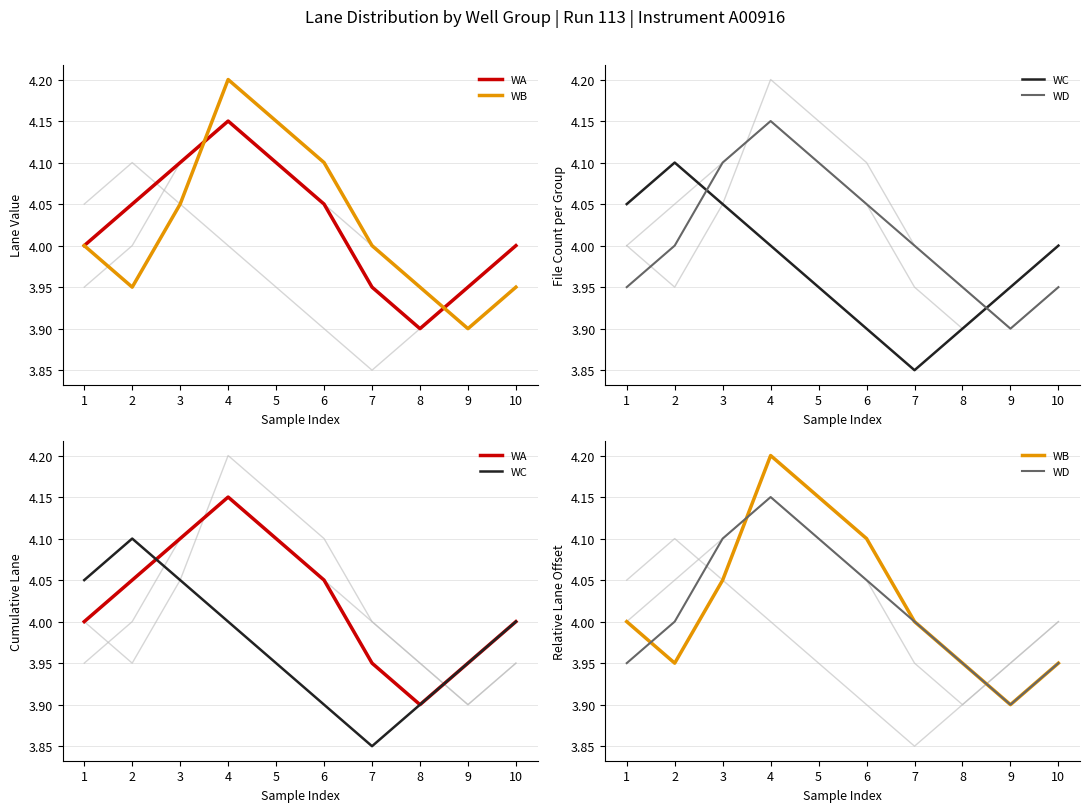

Which has a higher value, 6 or 10?

6